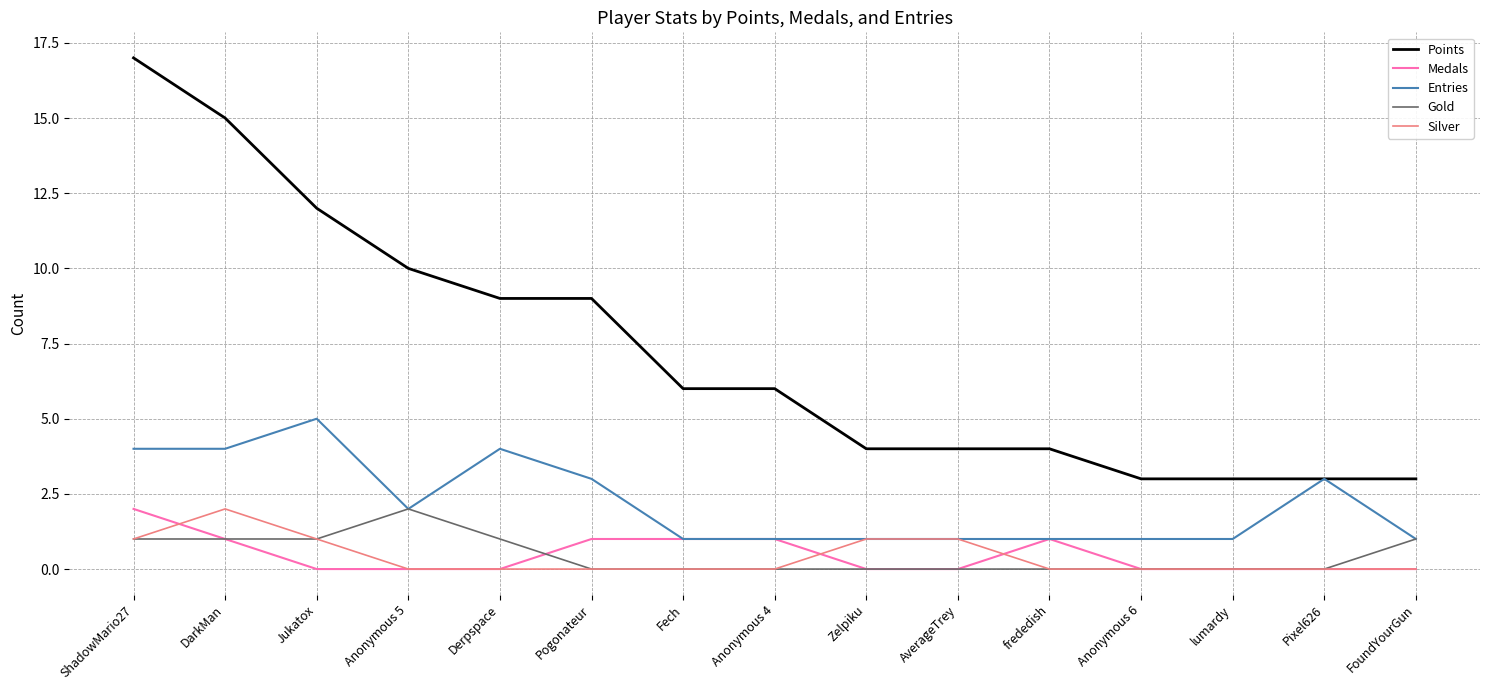

True or false: Medals and Silver intersect in this chart.

True